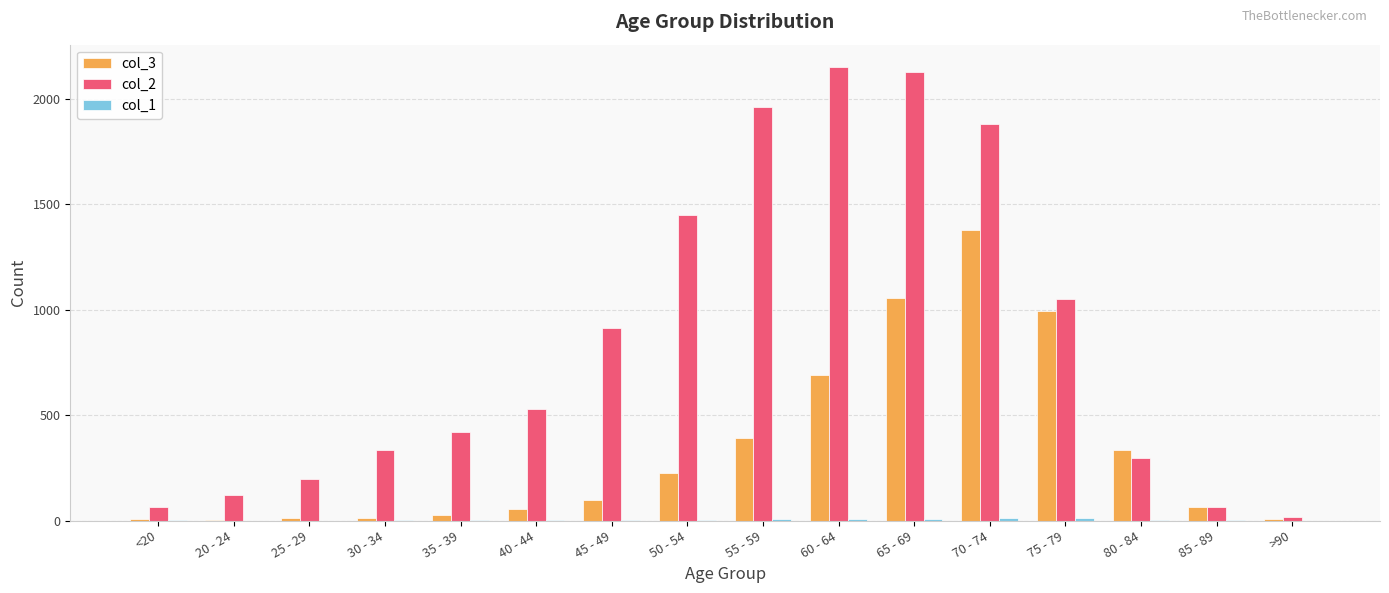

Which label corresponds to the largest value in the chart?

60 - 64